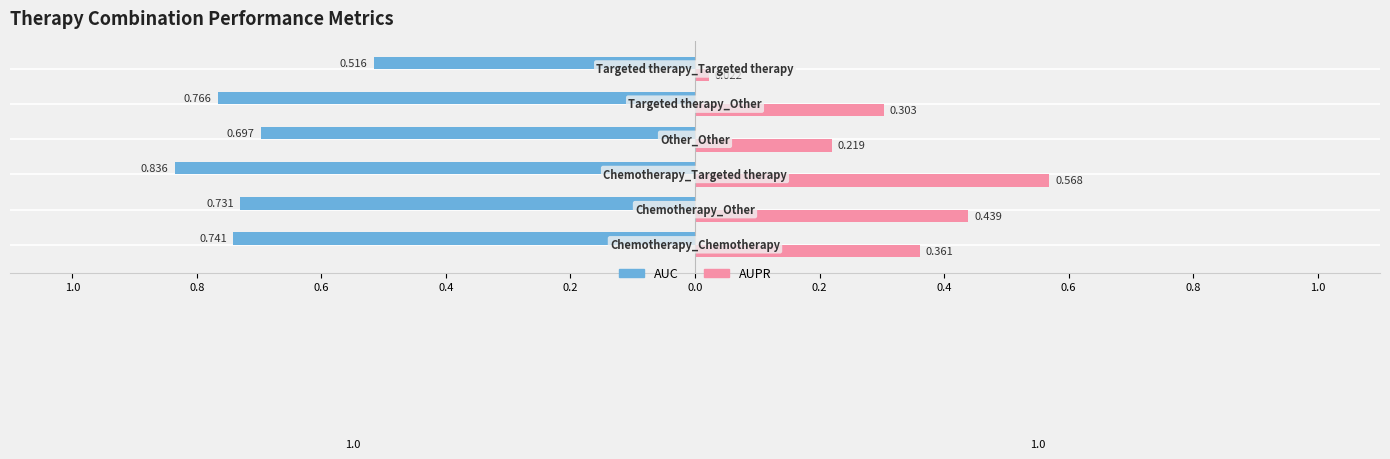

What are all the series names shown in the legend?

AUC, AUPR